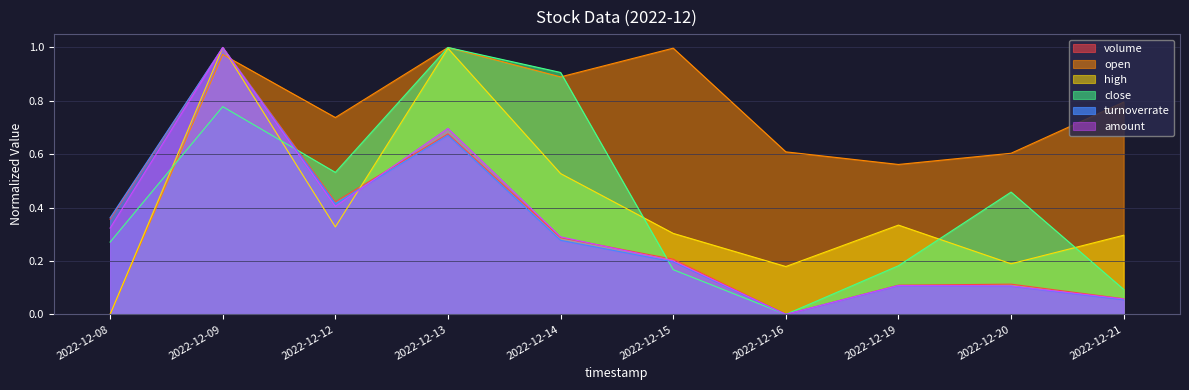

At which category is the sum across all series the highest?

2022-12-09